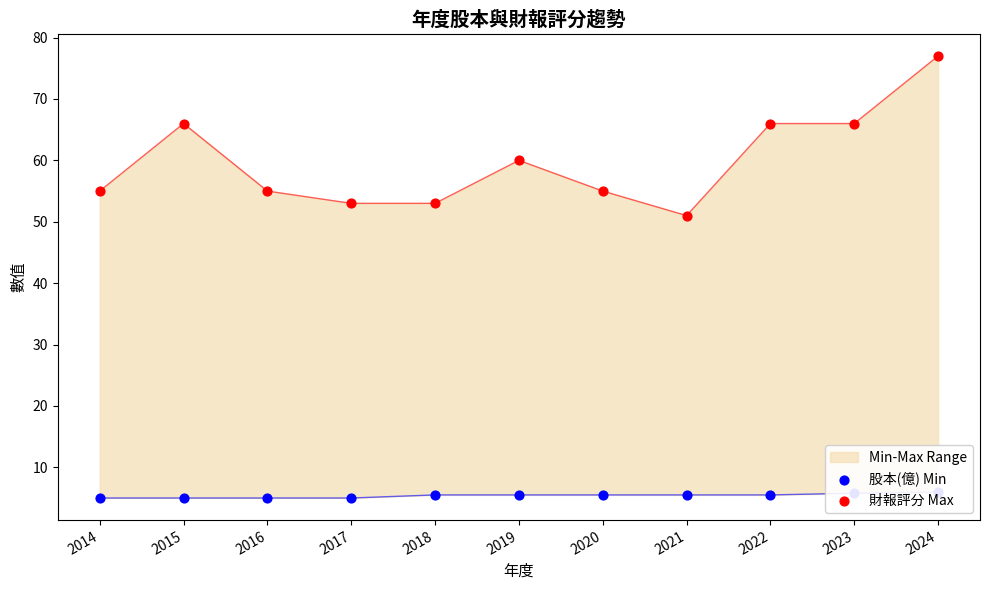

Is the value of 財報評分 Max at 2015 greater than the value of 股本(億) Min at 2014?

Yes